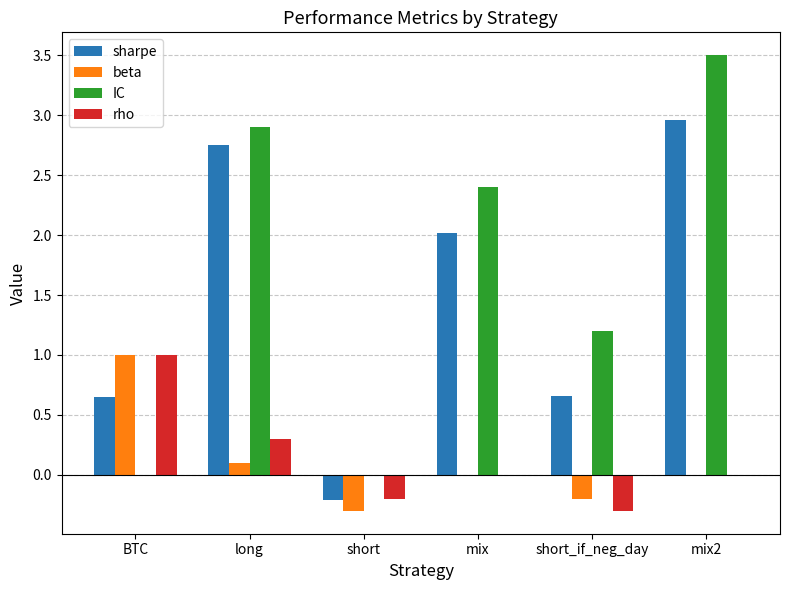

What is the difference between the beta values at short_if_neg_day and long?

0.3